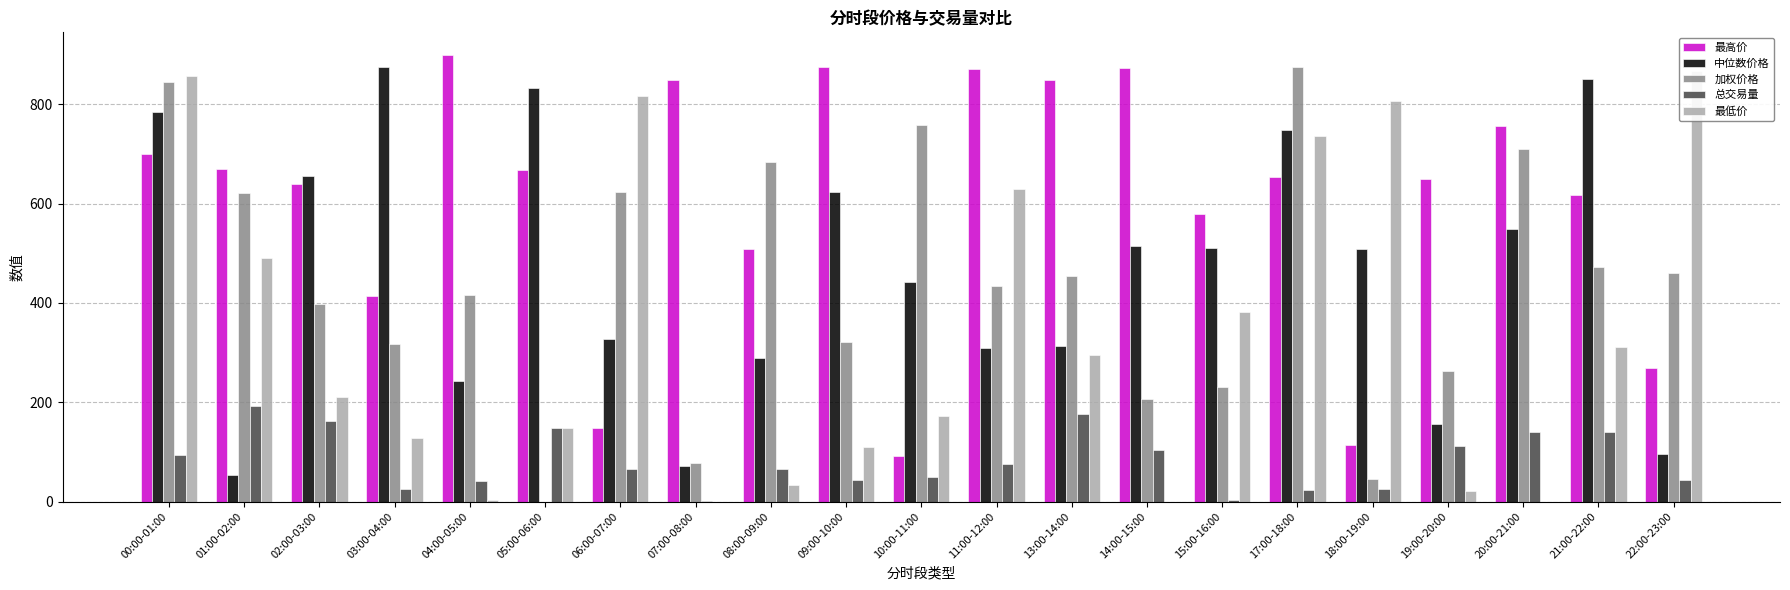

What is the approximate value of 总交易量 at 04:00-05:00?

42.3